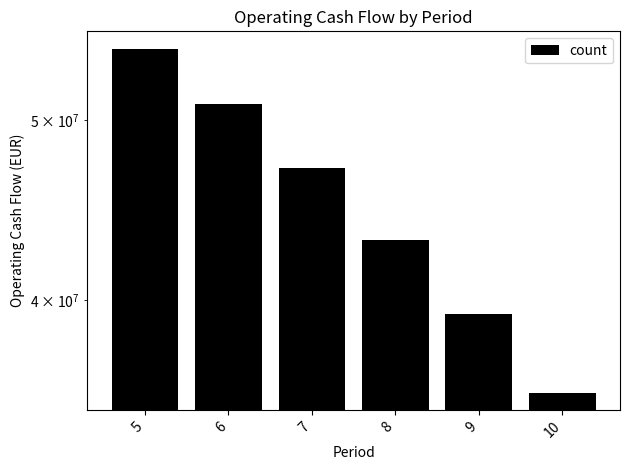

At which label does the data first exceed 47150947?

5